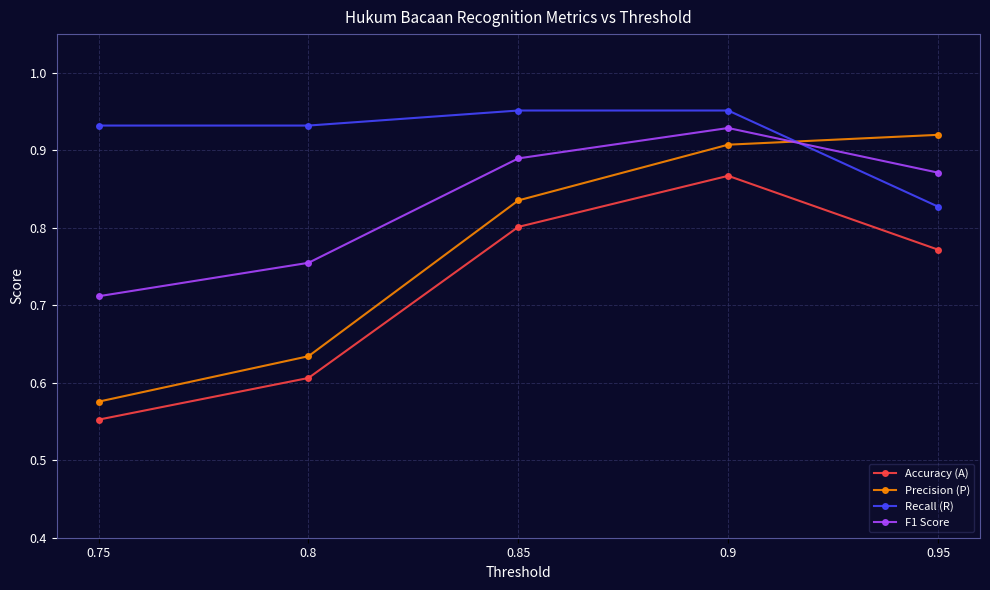

True or false: Accuracy (A) and Precision (P) intersect in this chart.

False